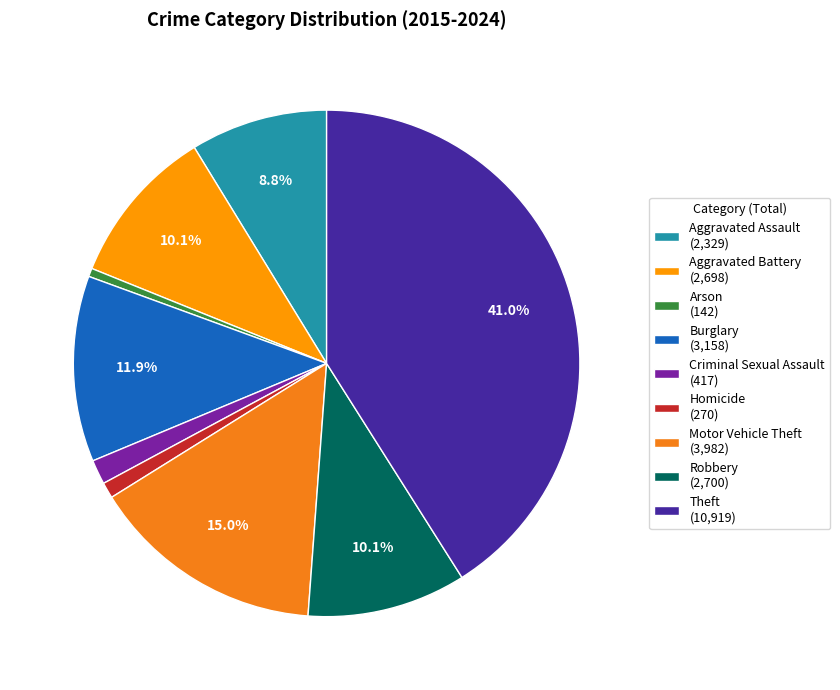

What percentage is the Theft slice, to the nearest percent?

41%